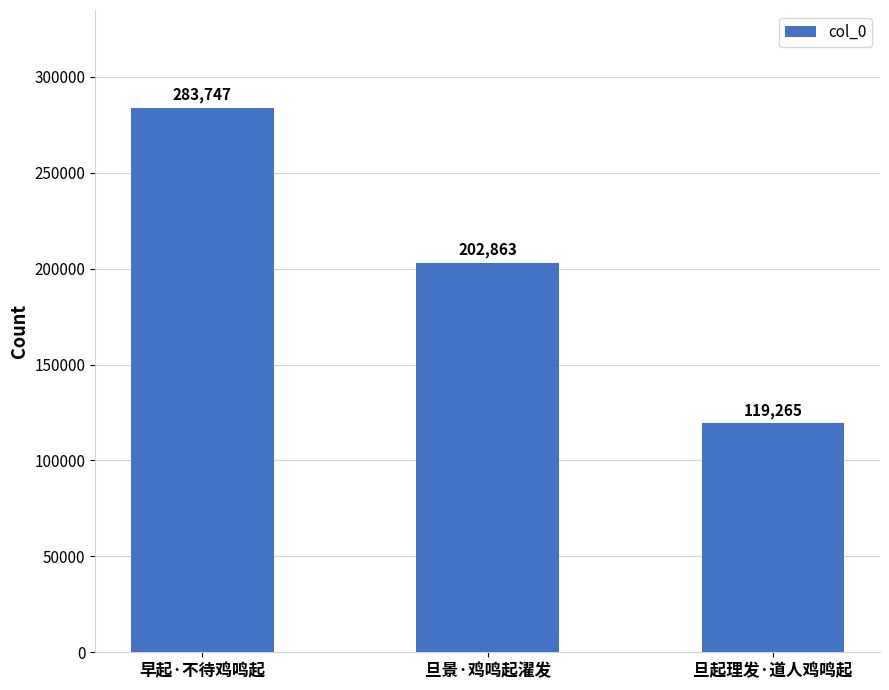

What is the difference between the second highest and minimum values?

83598